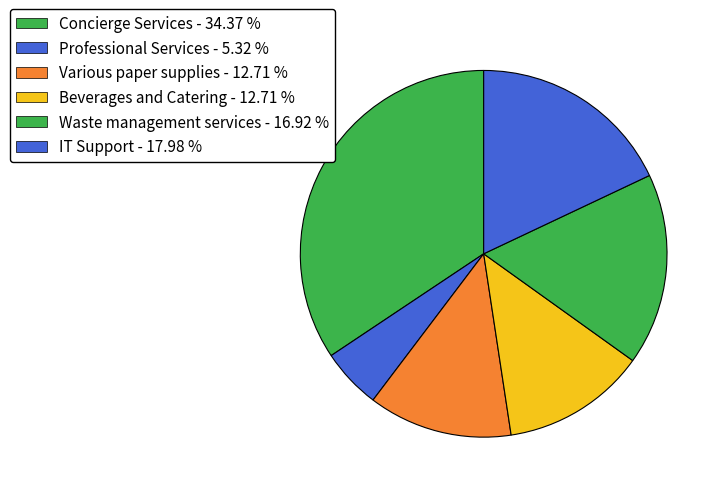

What is the ratio of the value at IT Support to the value at Waste management services?

1.1